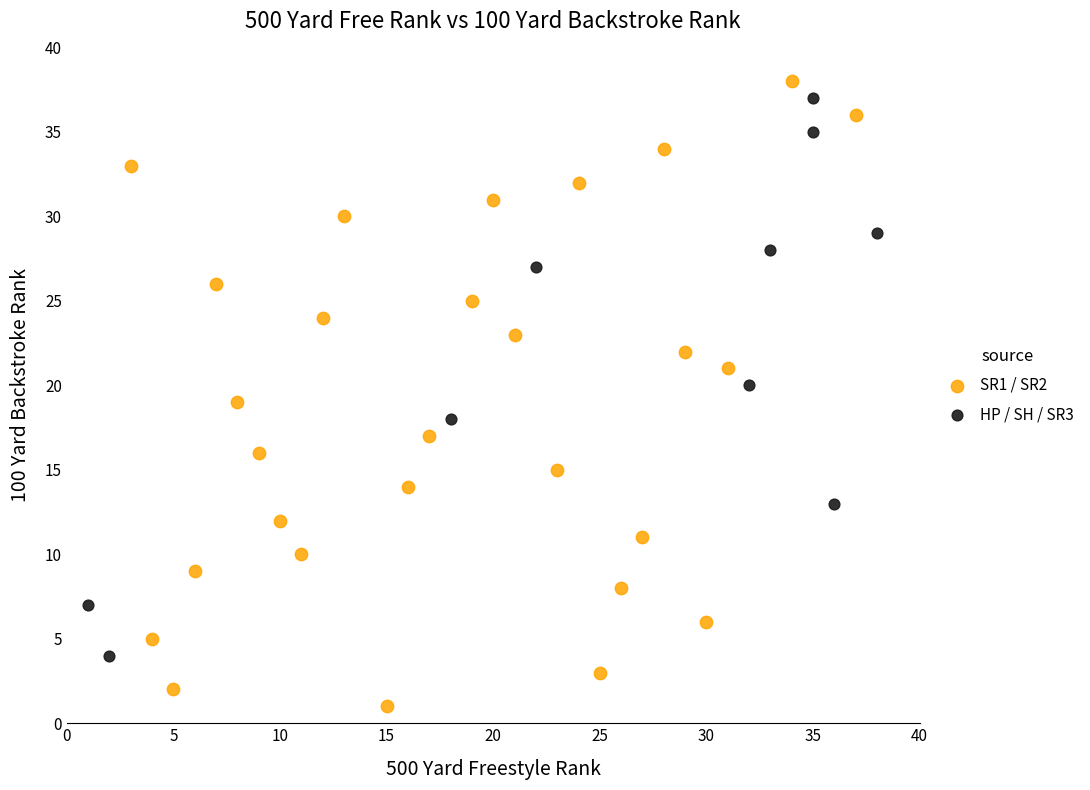

What are all the series names shown in the legend?

SR1 / SR2, HP / SH / SR3